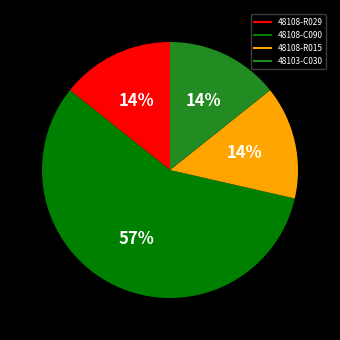

True or false: 48108-C090 accounts for 57% of the total.

True